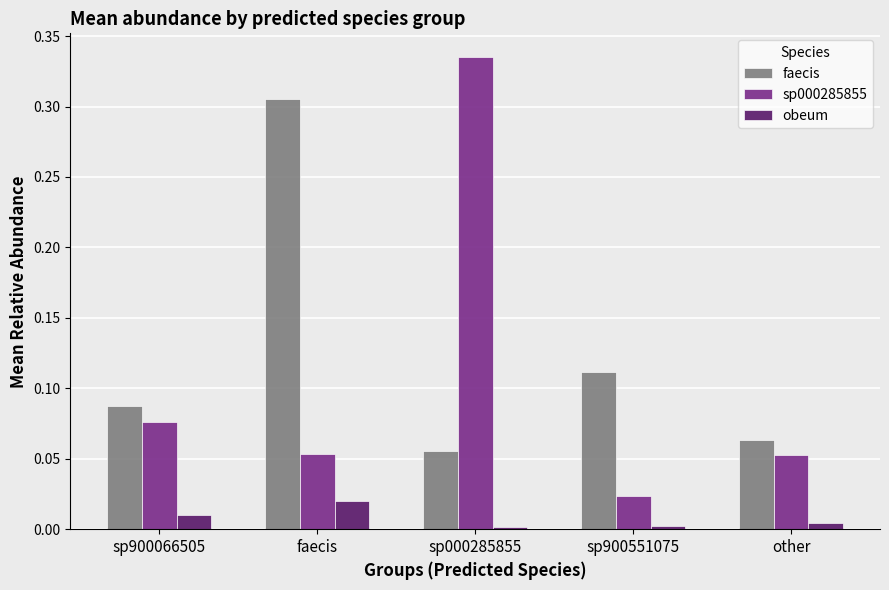

Which category has the highest value in the faecis series?

faecis